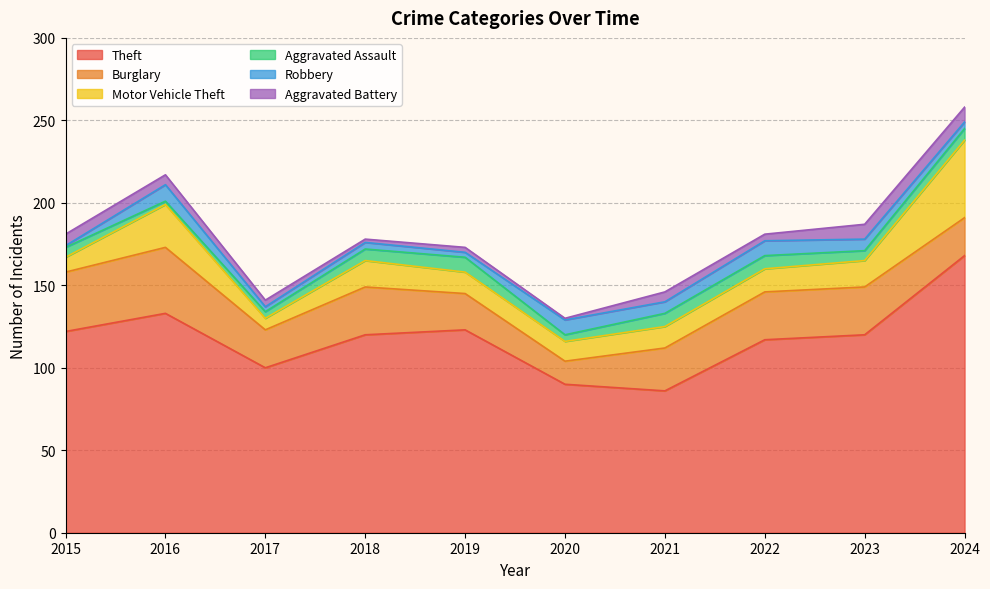

At which category is the sum across all series the highest?

2024